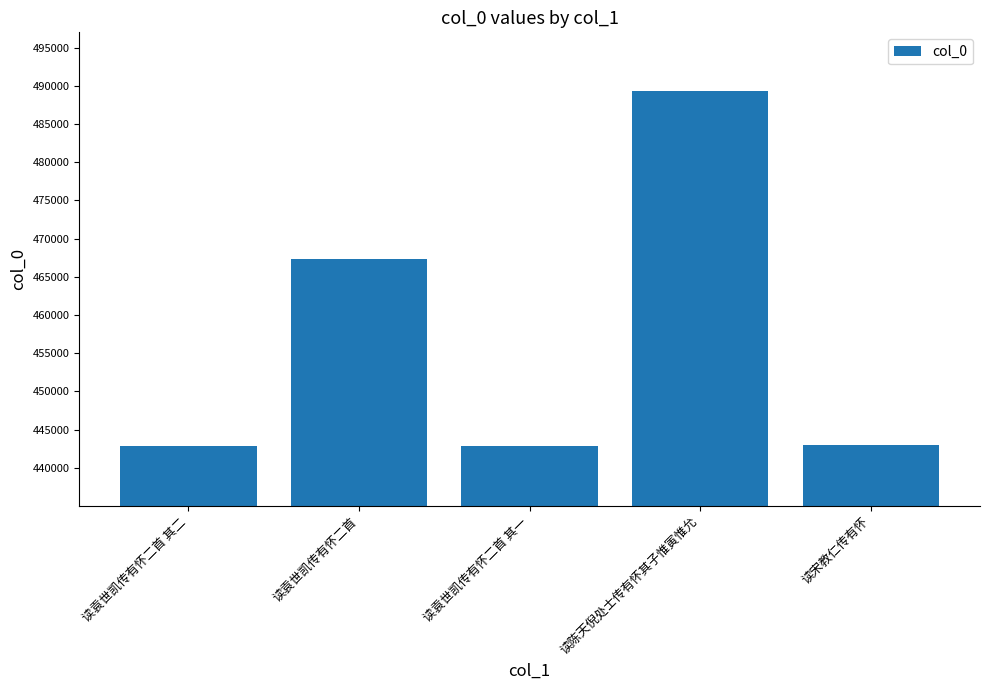

What is the smallest value displayed?

442807